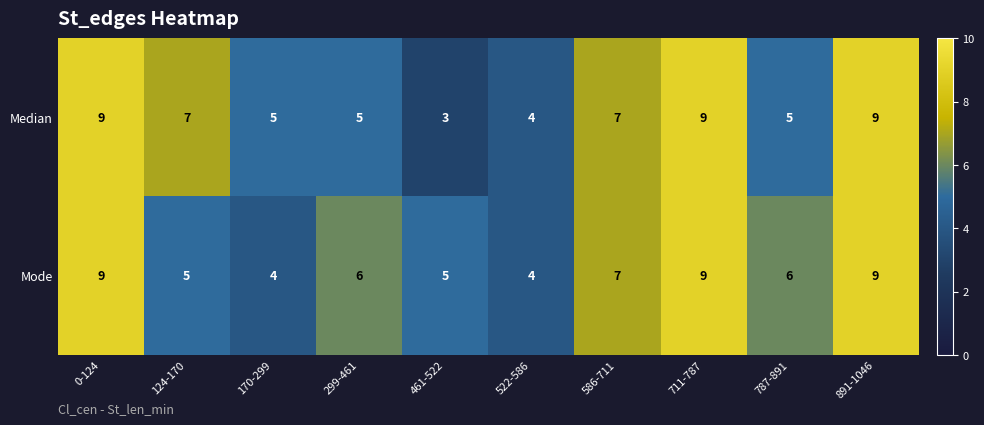

What is the total value across all series at 299-461?

11